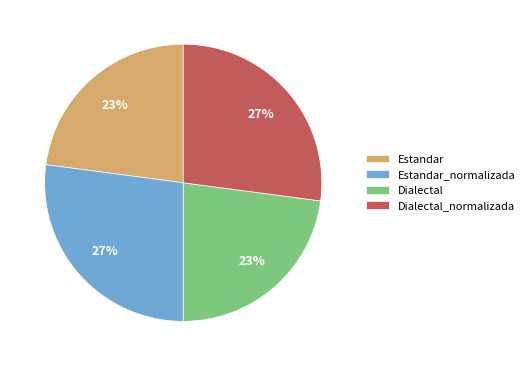

Between Estandar and Dialectal_normalizada, which is larger?

Dialectal_normalizada